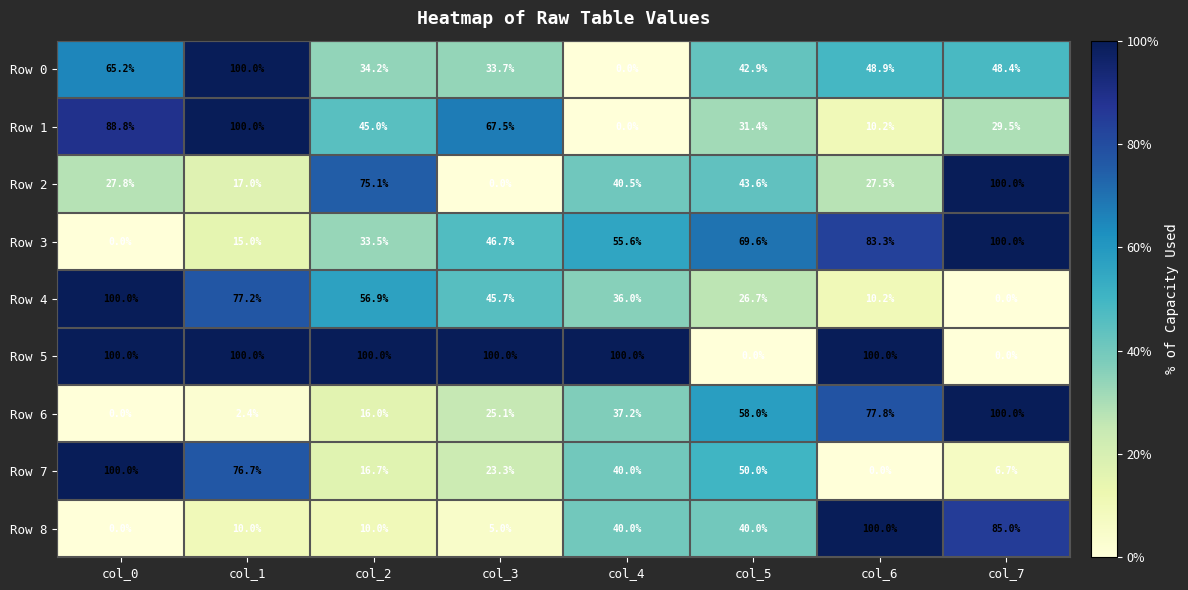

What is the spread (max minus min) of values at col_3?

100.0